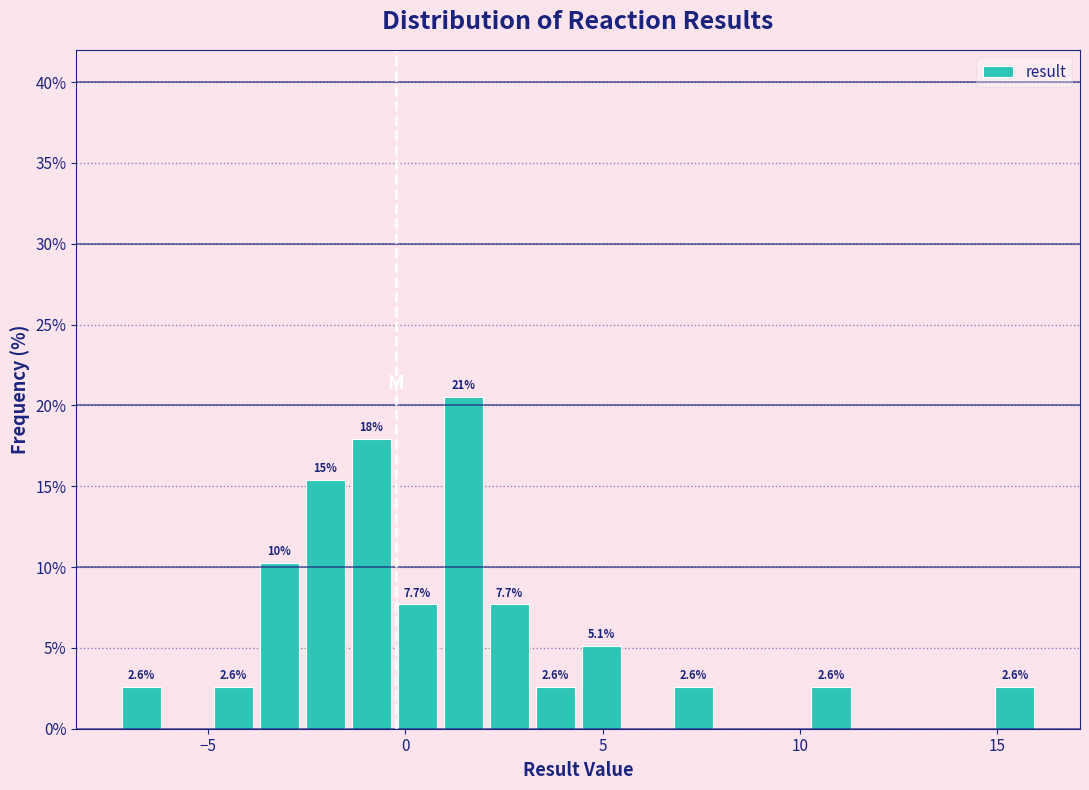

Around what value on the x-axis is the tallest bar? Give the approximate position of its centre, as read against the axis.

1.5